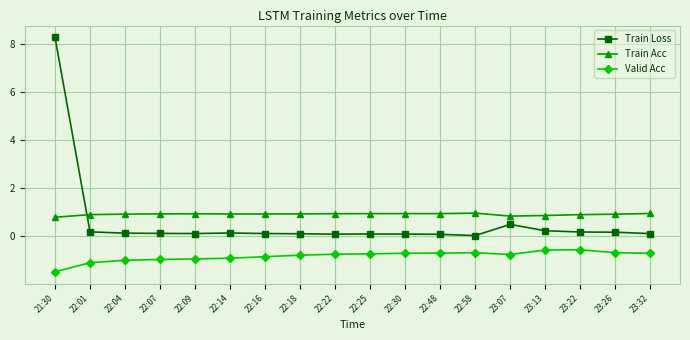

The value of Train Loss at 21:30 is 8.3. True or false?

True